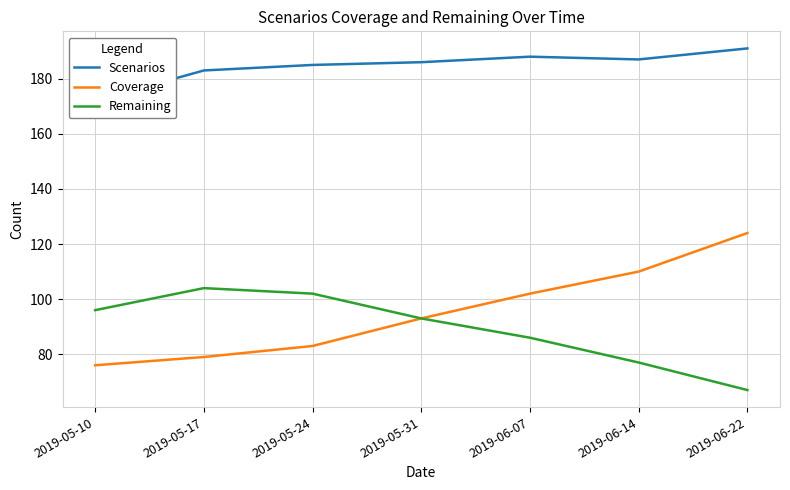

At which label is Coverage closest to 100?

2019-06-07